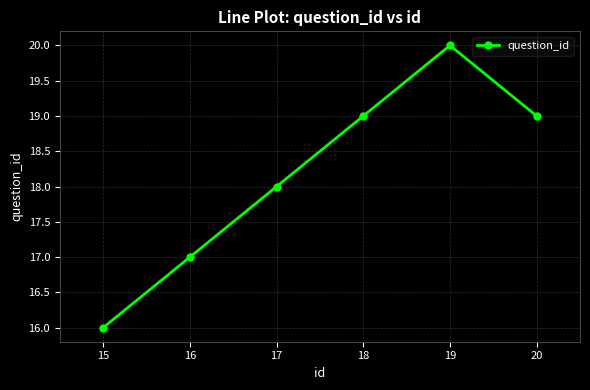

How many values are between 17 and 19?

4